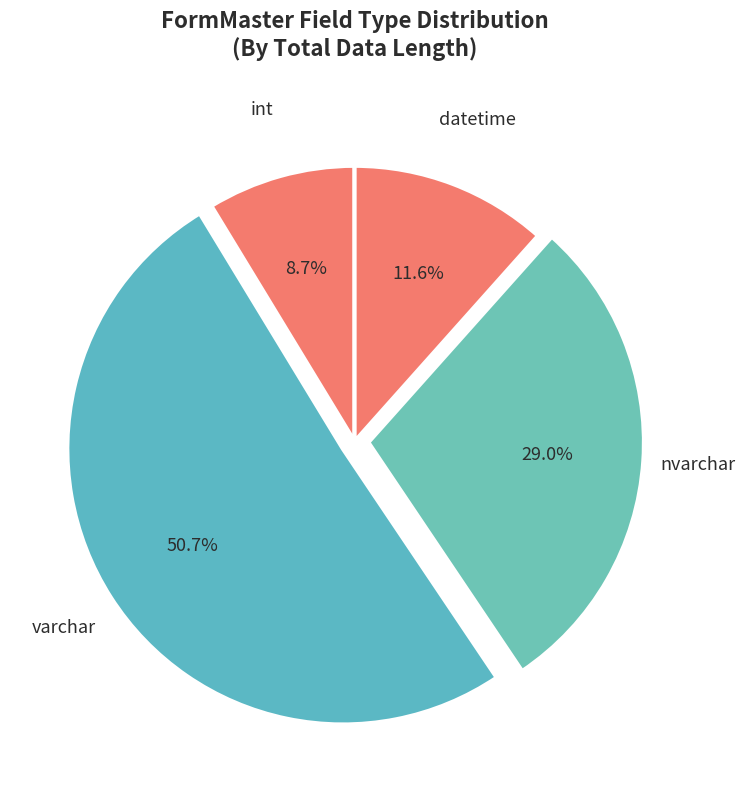

To the nearest percent, what is the difference between the largest and smallest slice percentages?

42%